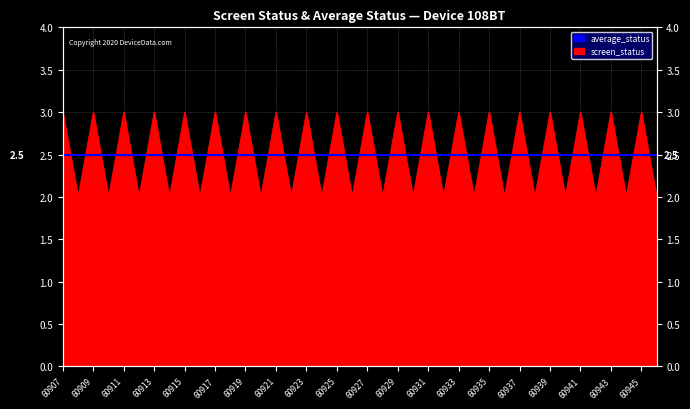

What is the ratio of the value at 60934 to the value at 60916?

1.0